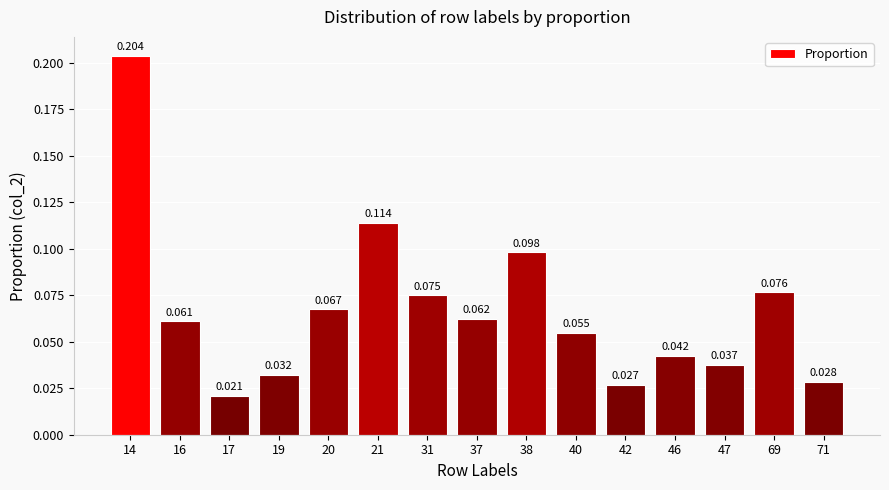

List the labels in order of value, smallest first.

17, 42, 71, 19, 47, 46, 40, 16, 37, 20, 31, 69, 38, 21, 14